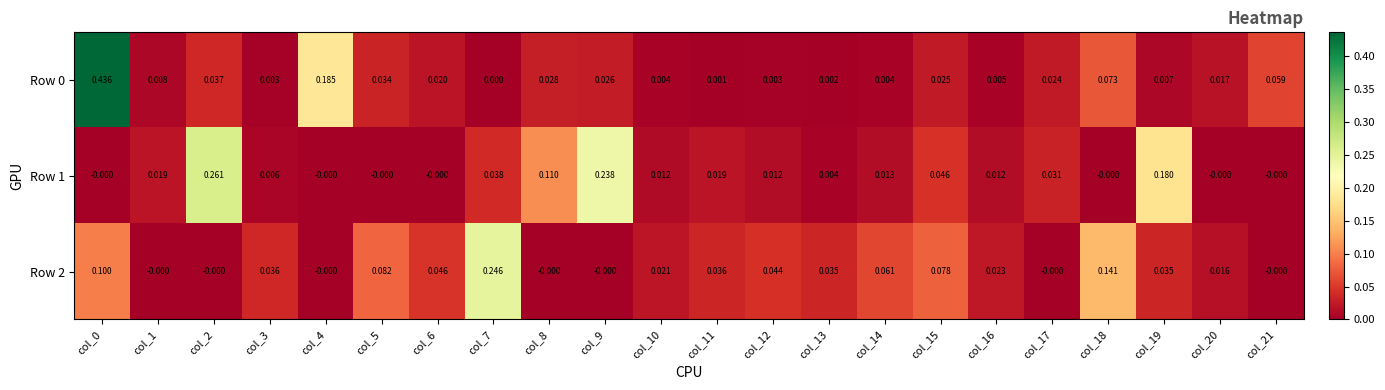

Is the value of Row 0 at col_10 greater than the value of Row 2 at col_17?

Yes